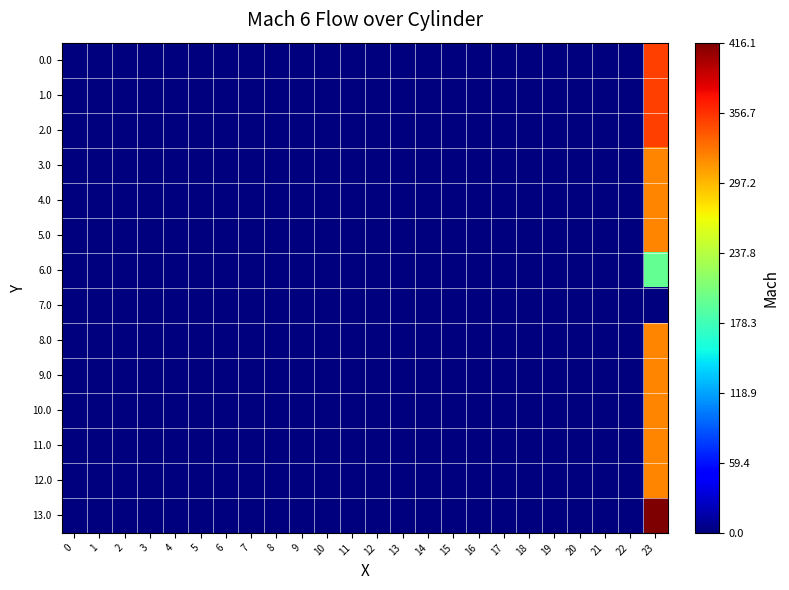

Rank the series at 3 from lowest to highest value.

0.0, 1.0, 2.0, 3.0, 4.0, 5.0, 6.0, 7.0, 8.0, 9.0, 10.0, 11.0, 12.0, 13.0